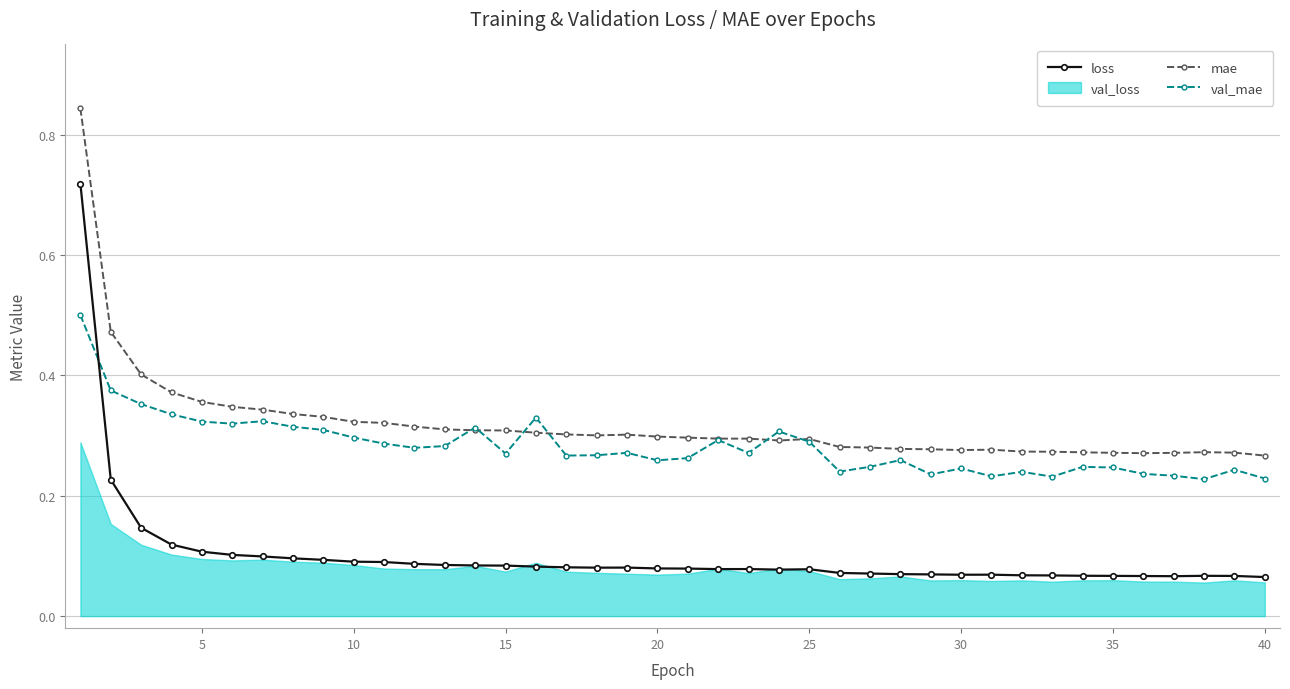

True or false: mae has more than 0 interior local peaks.

True